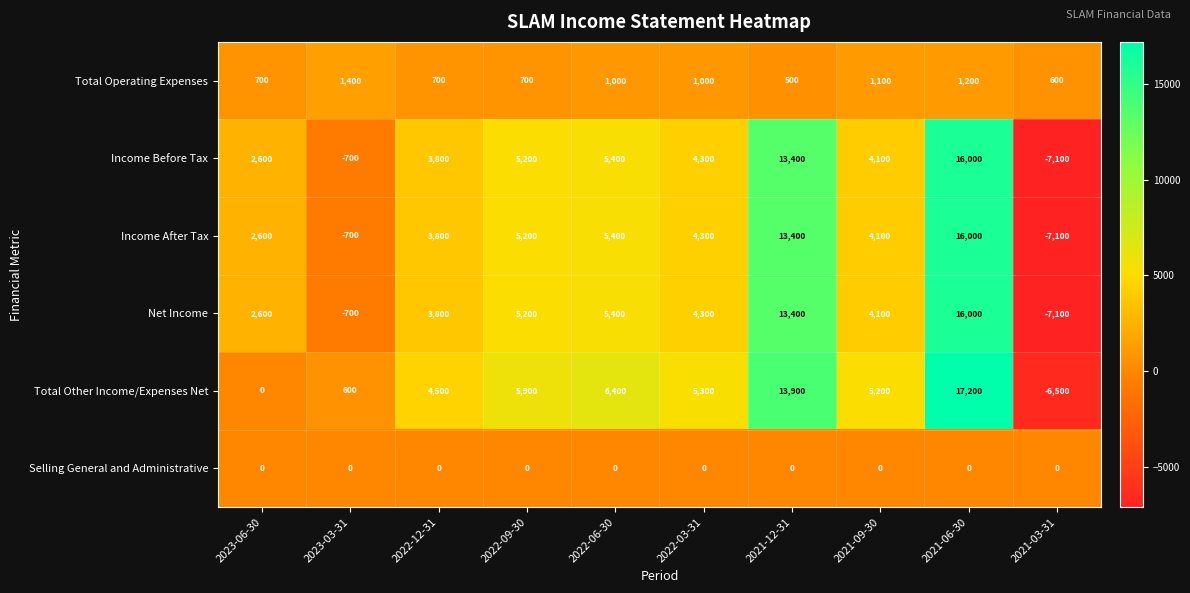

What is the minimum value shown in the chart?

-7100